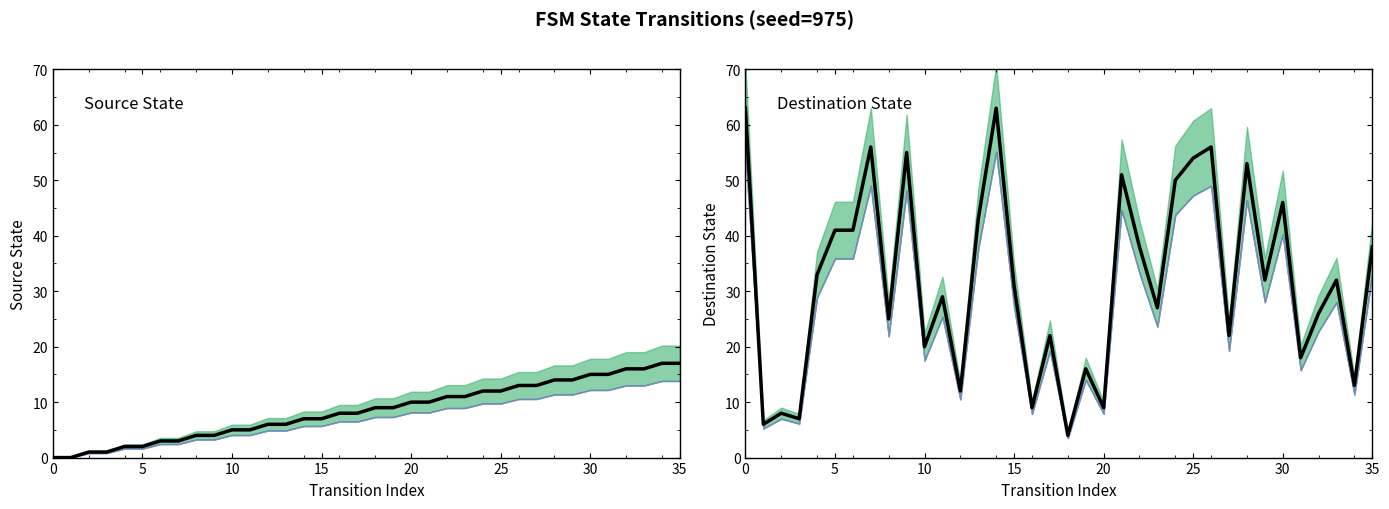

Where is source_state nearest to the value 8?

16